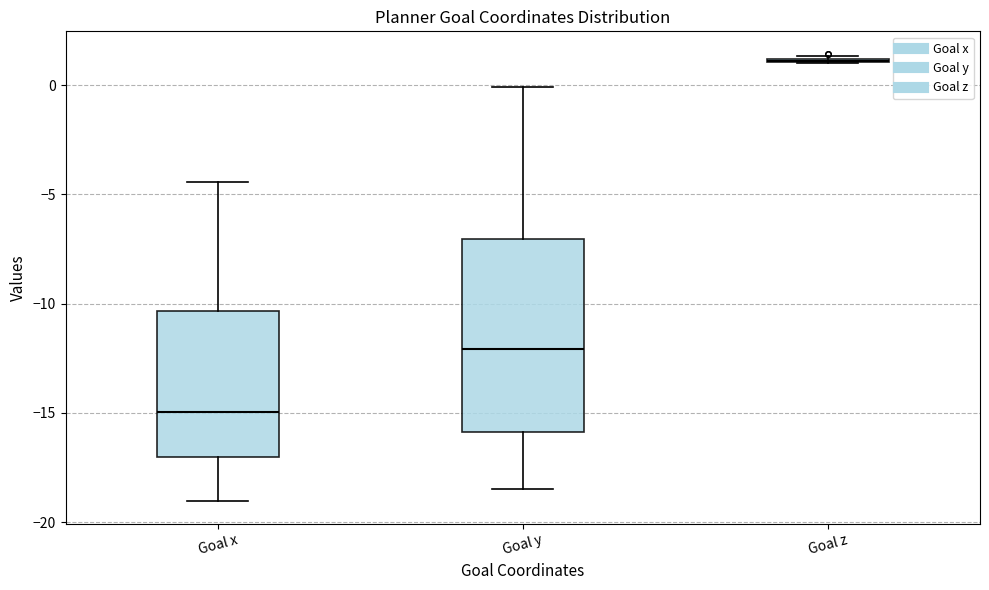

Reading left to right, transcribe this box plot: for each box, give where its median line is, the range the box spans, and where its two whiskers end, as read against the y-axis. The values are not printed on the chart, so give them approximately, as read against the axis.

Goal x: median -15.0, box -17.0 to -10.5, whiskers -19.0 to -4.5
Goal y: median -12.0, box -16.0 to -7.0, whiskers -18.5 to 0.0
Goal z: box collapsed to a line at 1.0, whiskers 1.0 to 1.5